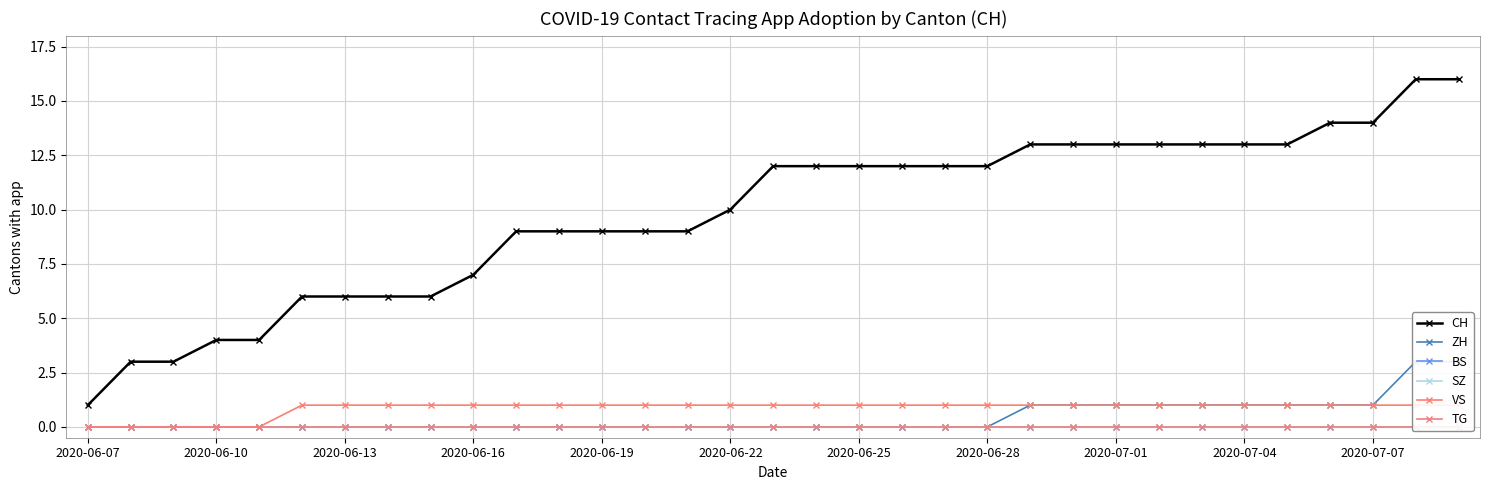

What are all the series names shown in the legend?

CH, ZH, BS, SZ, VS, TG